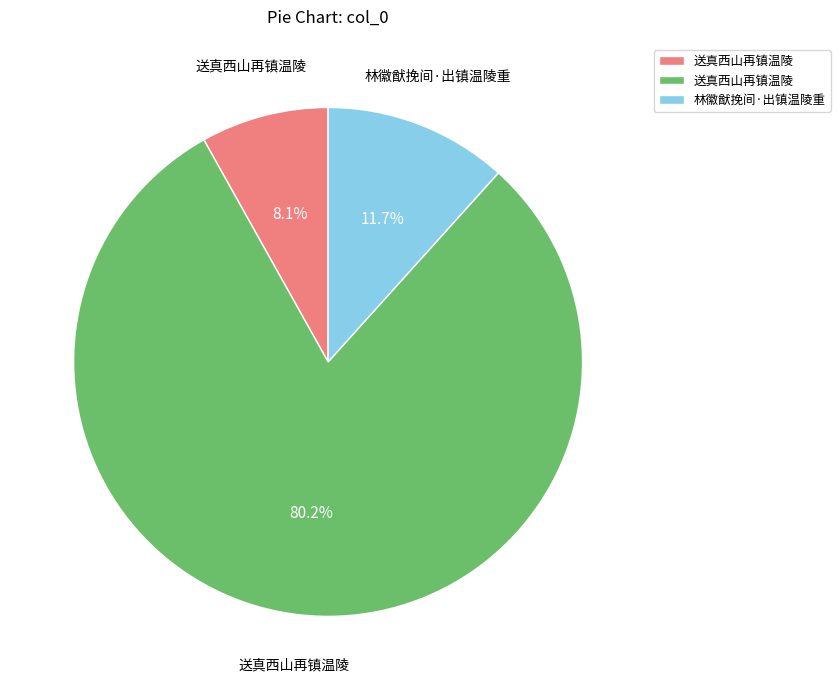

Is there a majority slice in this chart?

Yes